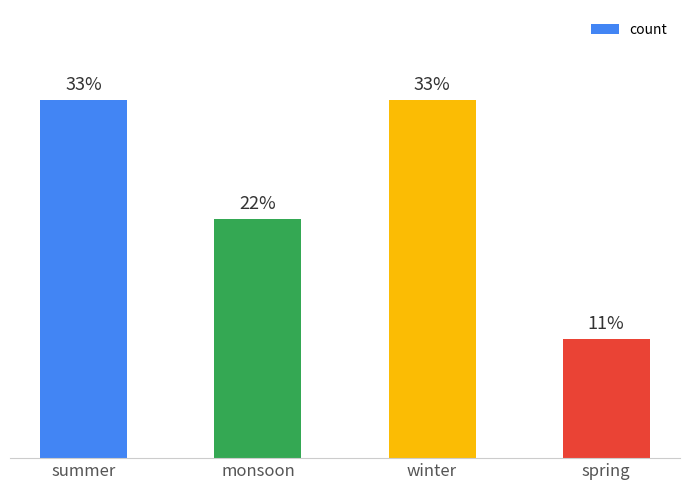

Are the bars horizontal?

No